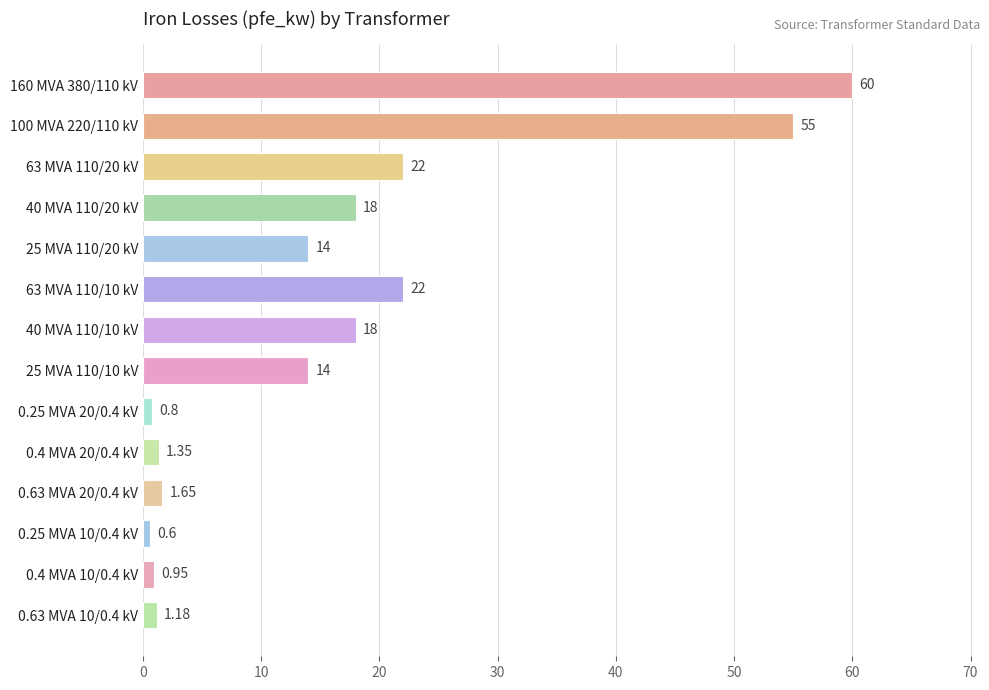

Between 63 MVA 110/20 kV and 0.63 MVA 20/0.4 kV, which is larger?

63 MVA 110/20 kV